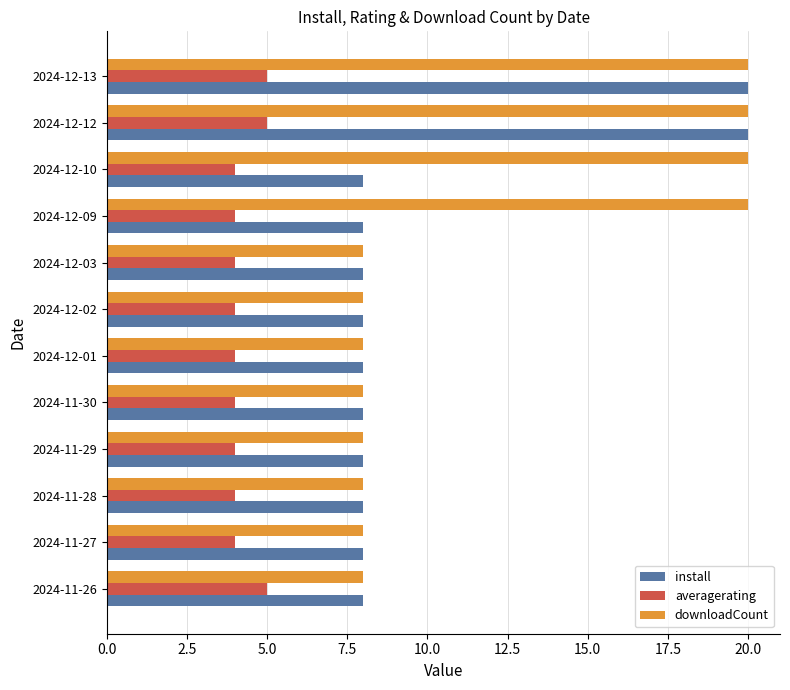

Is the value of averagerating at 2024-12-02 greater than the value of downloadCount at 2024-12-12?

No